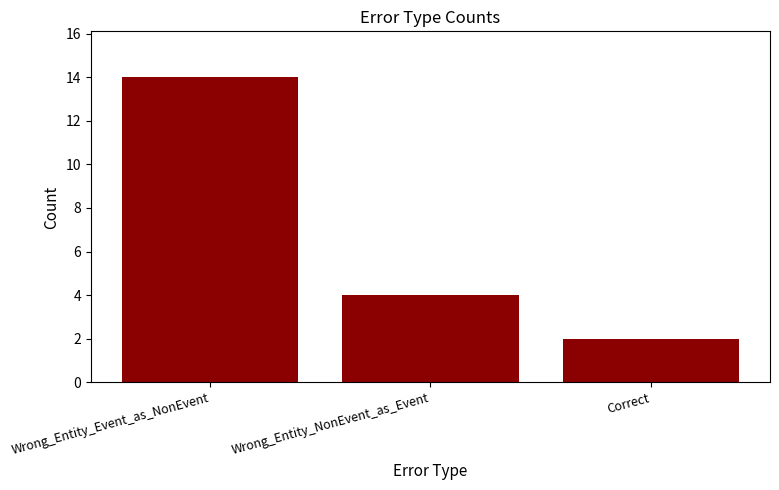

Reading left to right, what are all the values shown in this chart?

14	4	2